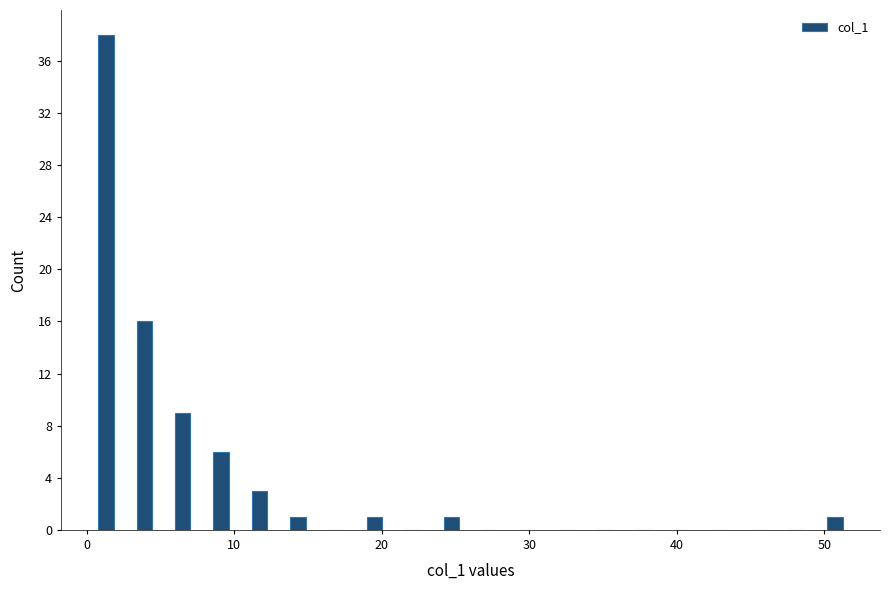

Around what value on the x-axis is the tallest bar? Give the approximate position of its centre, as read against the axis.

1